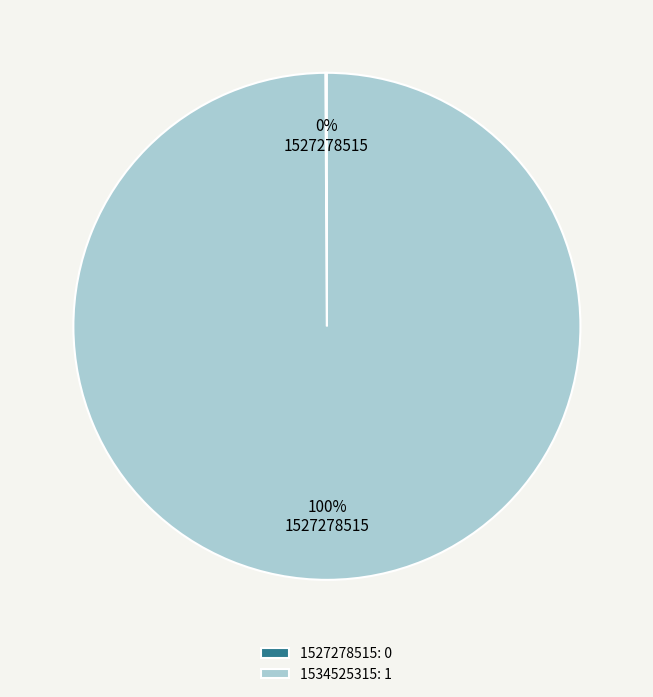

To the nearest percent, what is the average slice percentage?

50%